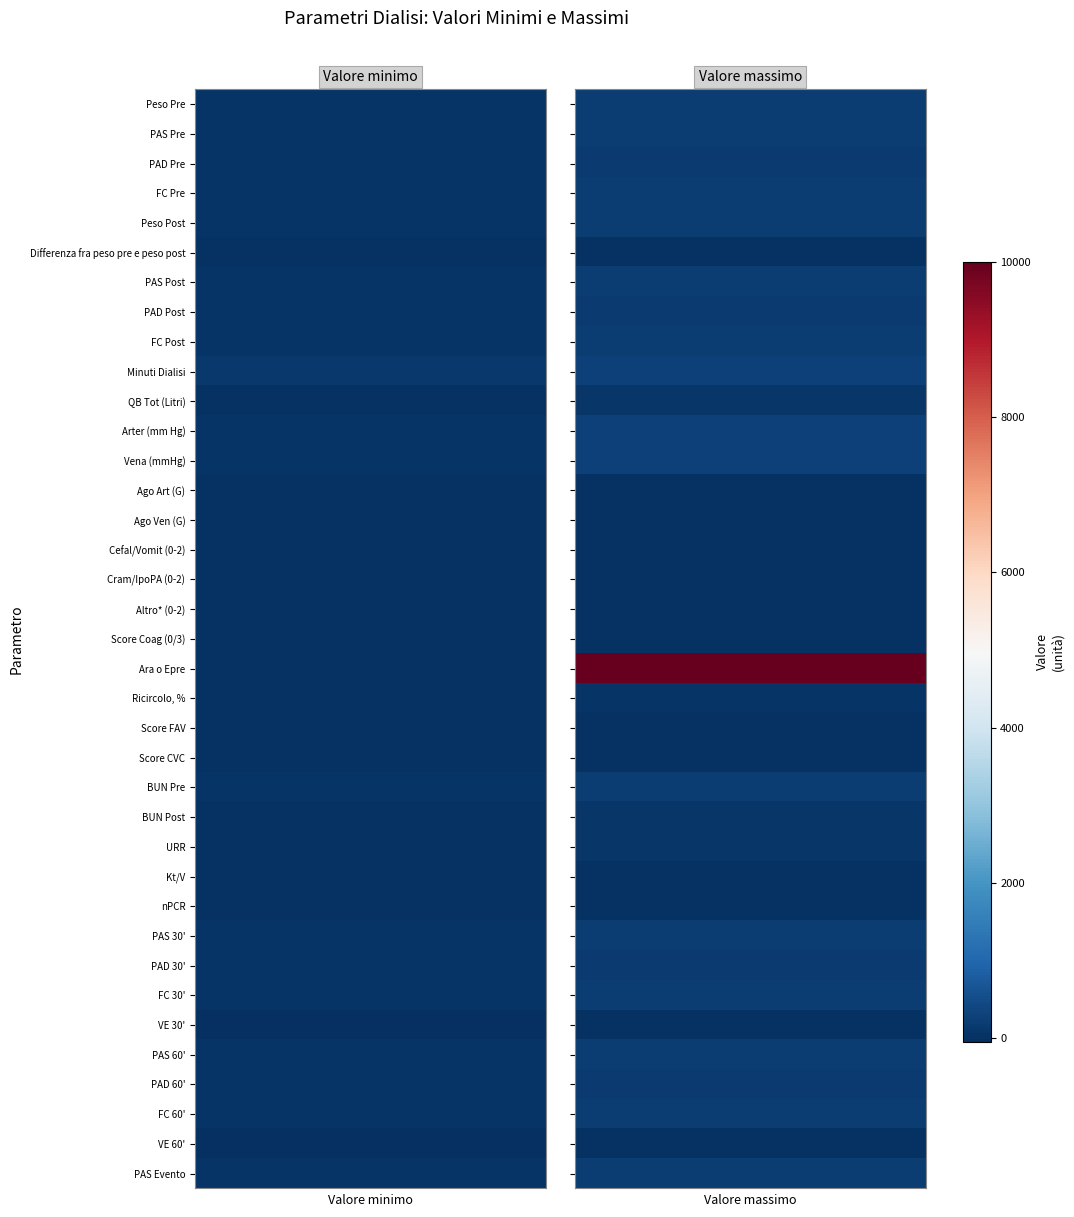

What is the difference between the Score FAV values at 1 and 0?

12